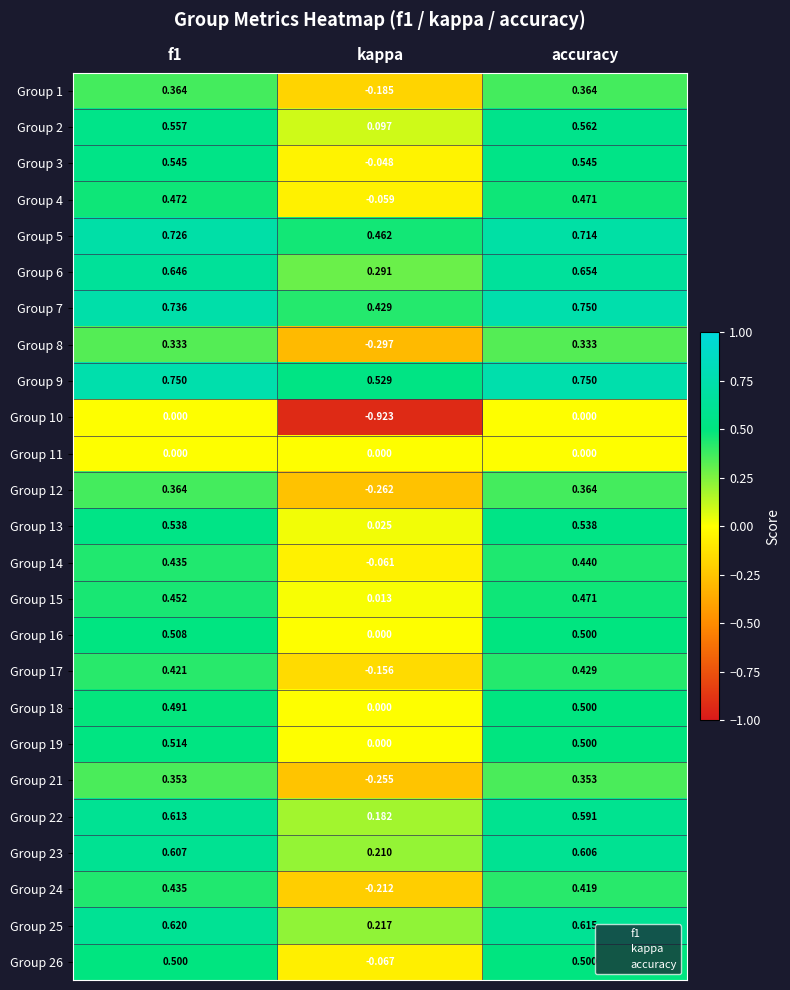

How many categories are shown in the chart?

3